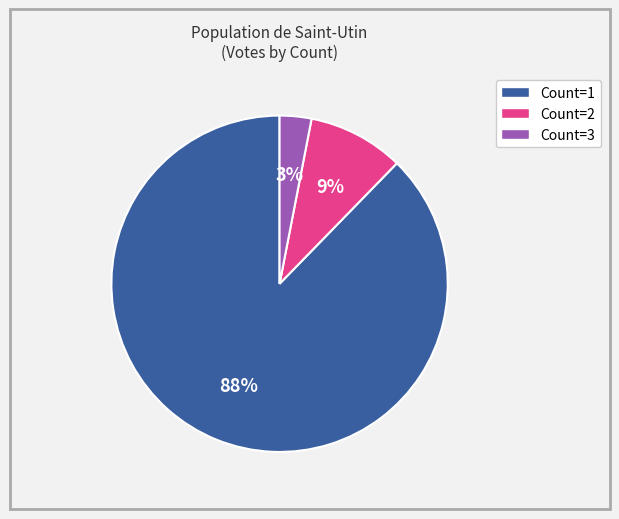

Which category has the smallest portion of the pie?

Count=3